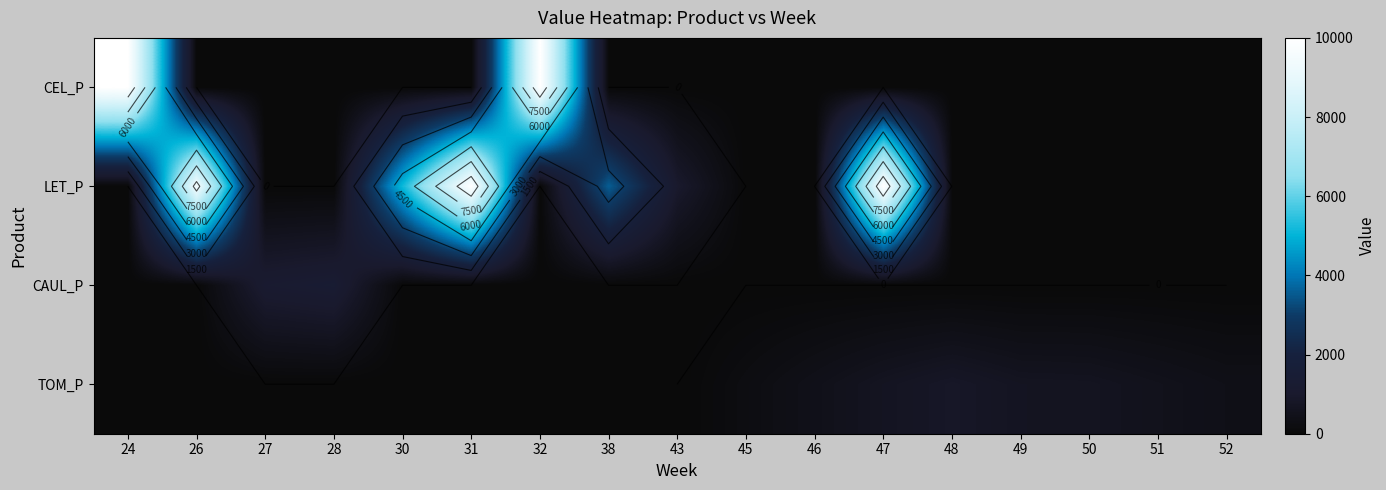

At which label does CEL_P reach its peak?

24